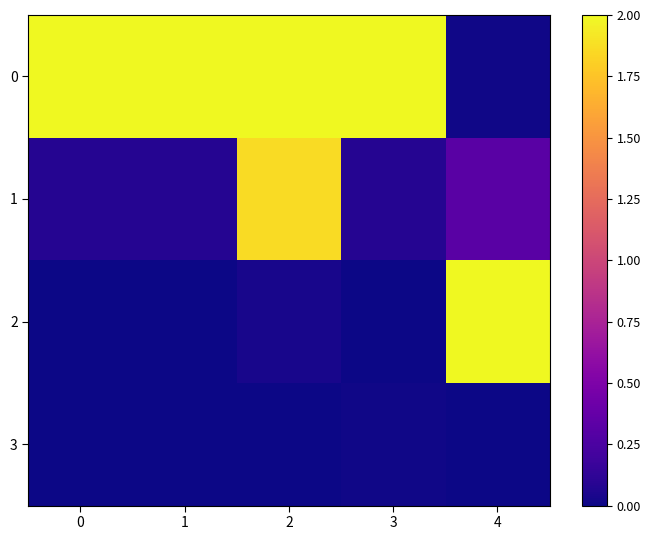

Reading right to left, extract all data points from this chart.

0: 4=0.0	3=2.0	2=2.0	1=2.0	0=2.0
1: 4=0.3	3=0.1	2=1.9	1=0.1	0=0.1
2: 4=2.0	3=0.0	2=0.0	1=0.0	0=0.0
3: 4=0.0	3=0.0	2=0.0	1=0.0	0=0.0